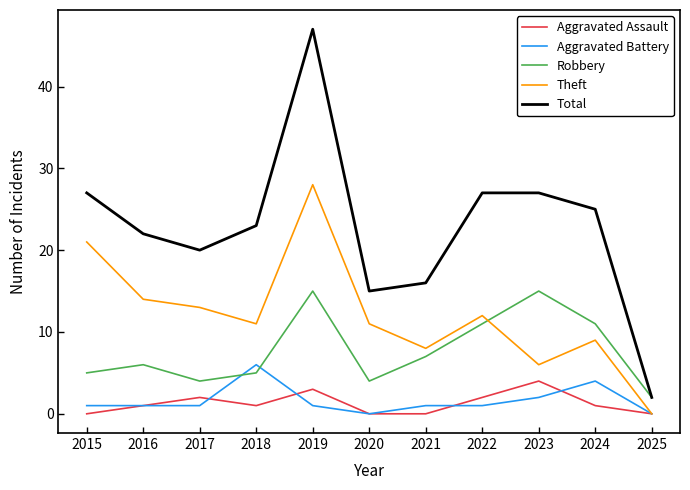

Which series has the largest total across all categories?

Total